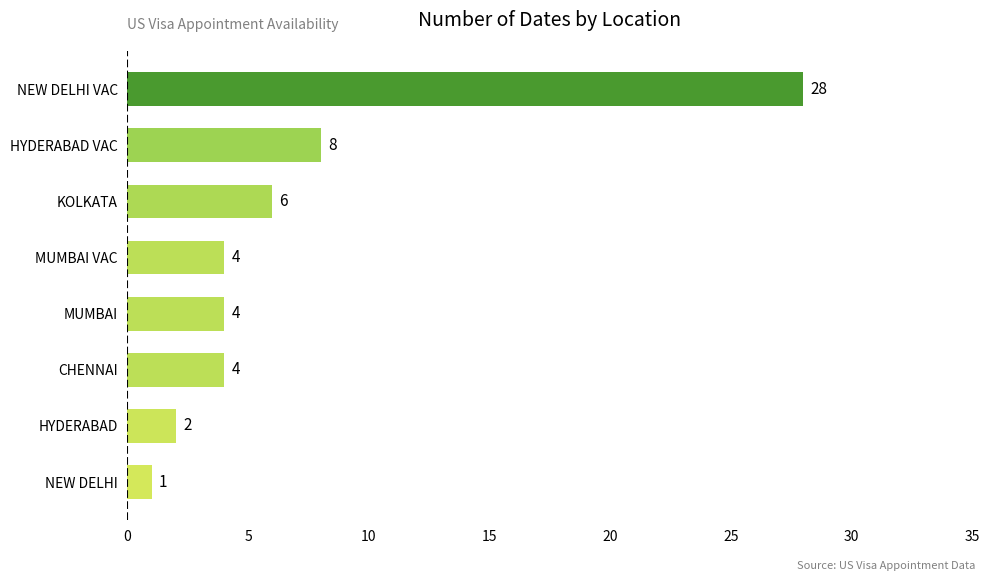

At which category does the chart reach its peak across all series?

NEW DELHI VAC